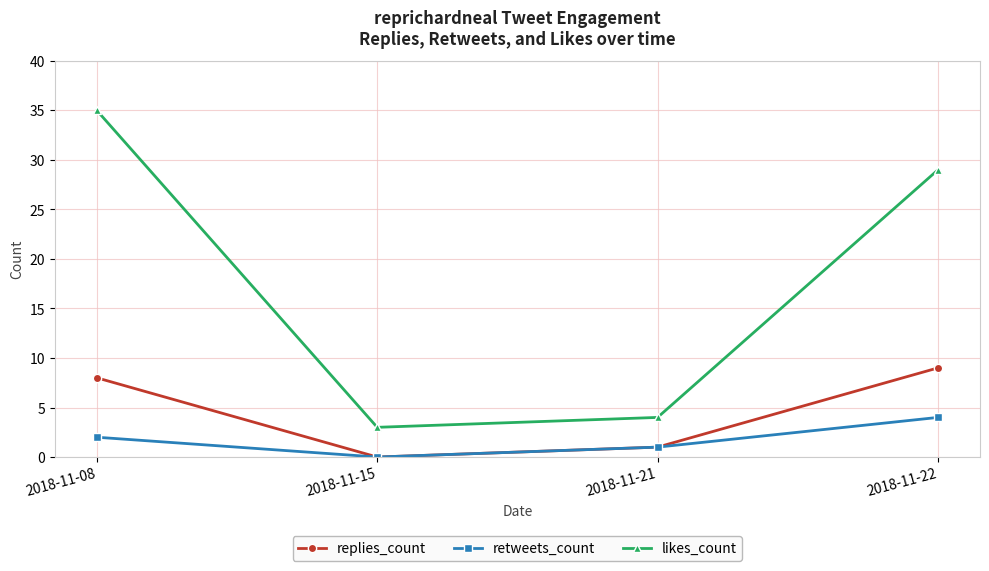

At which label does replies_count reach its peak?

2018-11-22